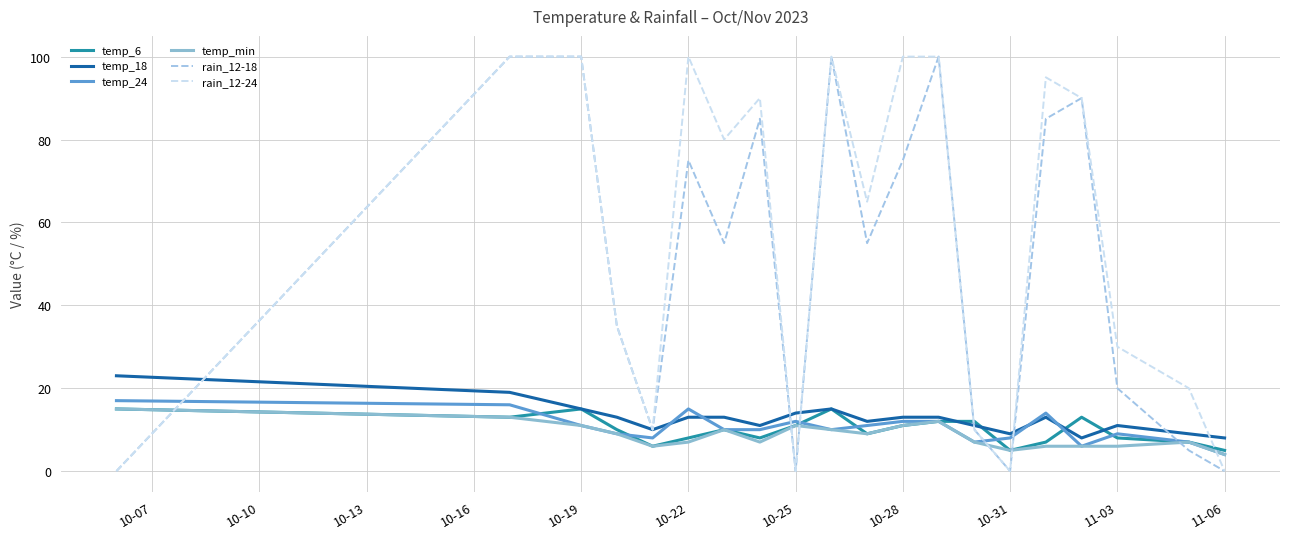

After their last crossing, which series has the higher values: temp_6 or rain_12-18?

temp_6